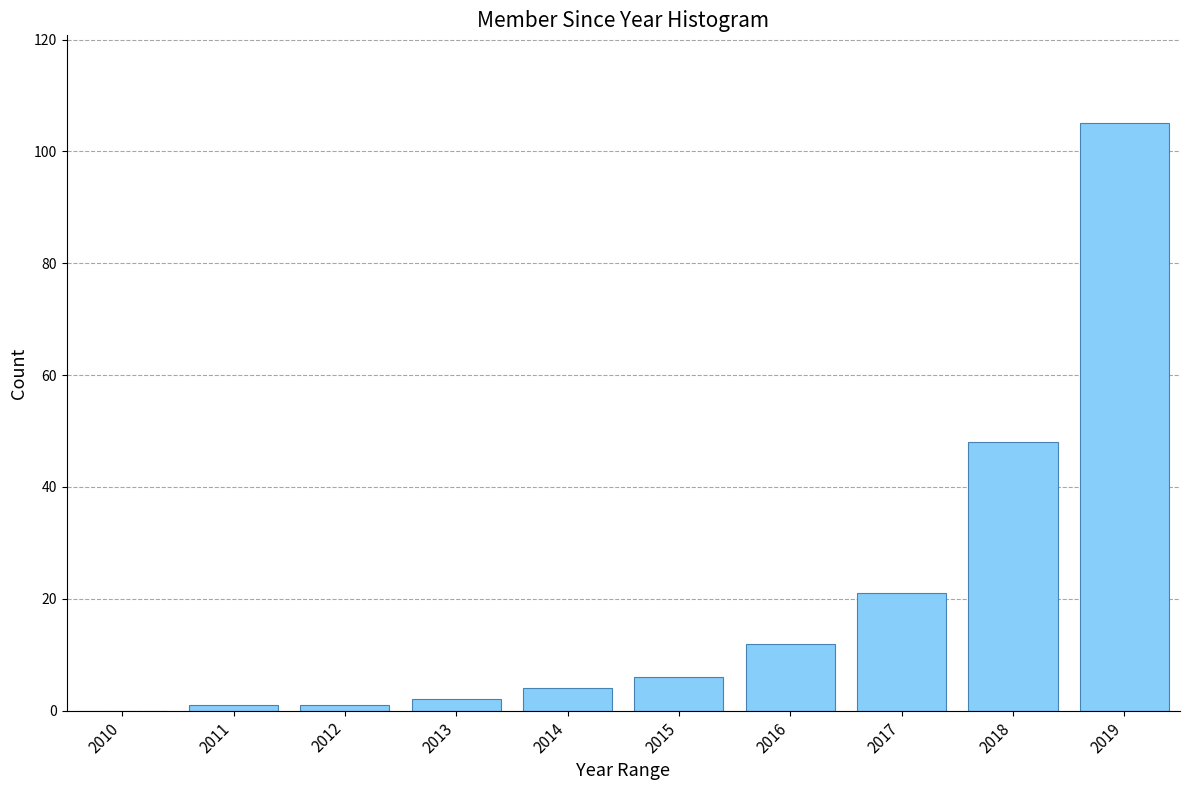

Reading left to right, list all the values displayed in this chart.

2010=0	2011=1	2012=1	2013=2	2014=4	2015=6	2016=12	2017=21	2018=48	2019=105